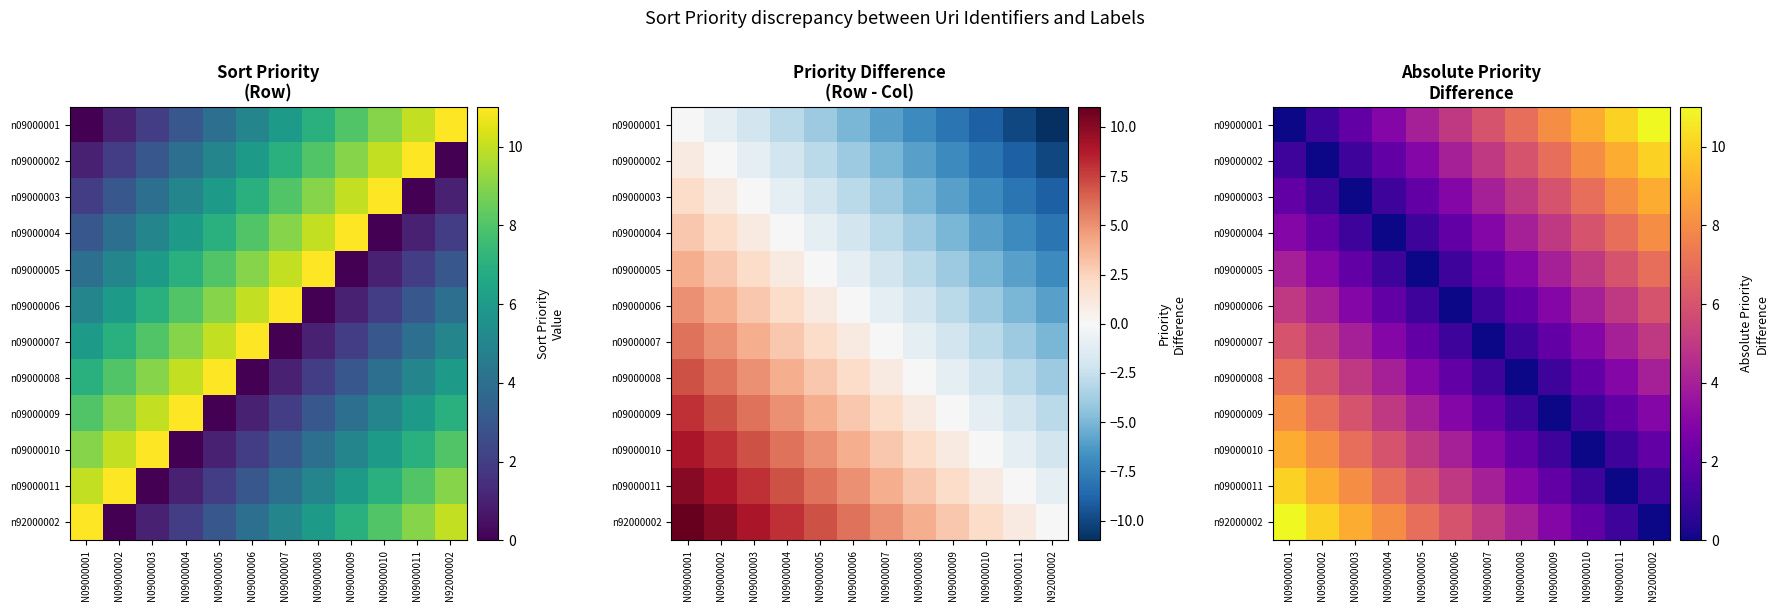

True or false: n09000002 has a value of 12 at N09000009.

False